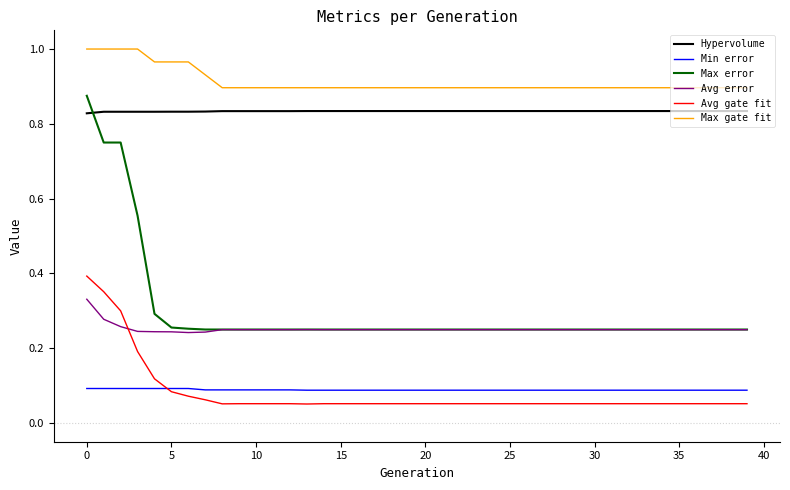

Which series has the largest range (max minus min)?

Max error